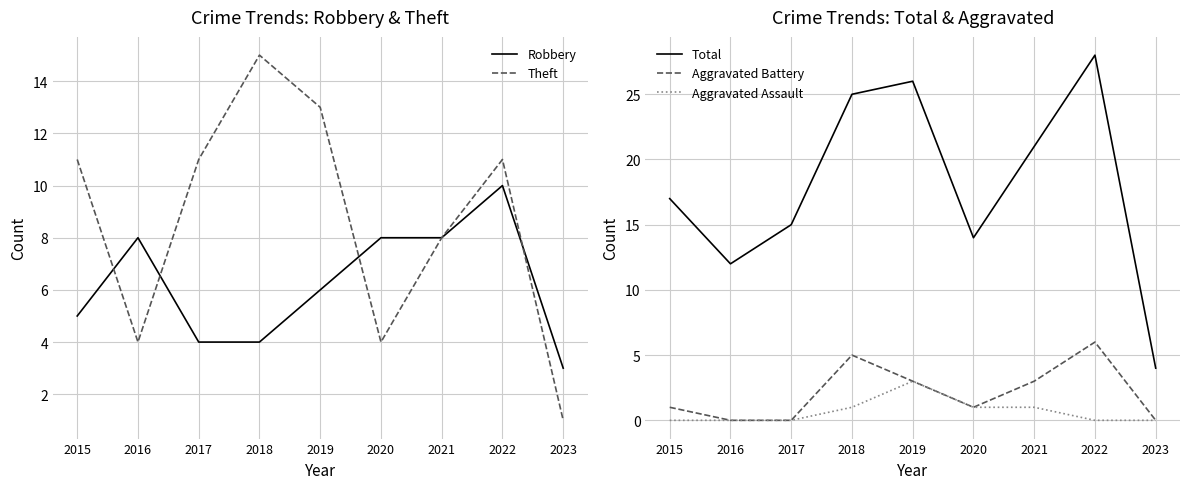

Which series has the largest total across all categories?

Total